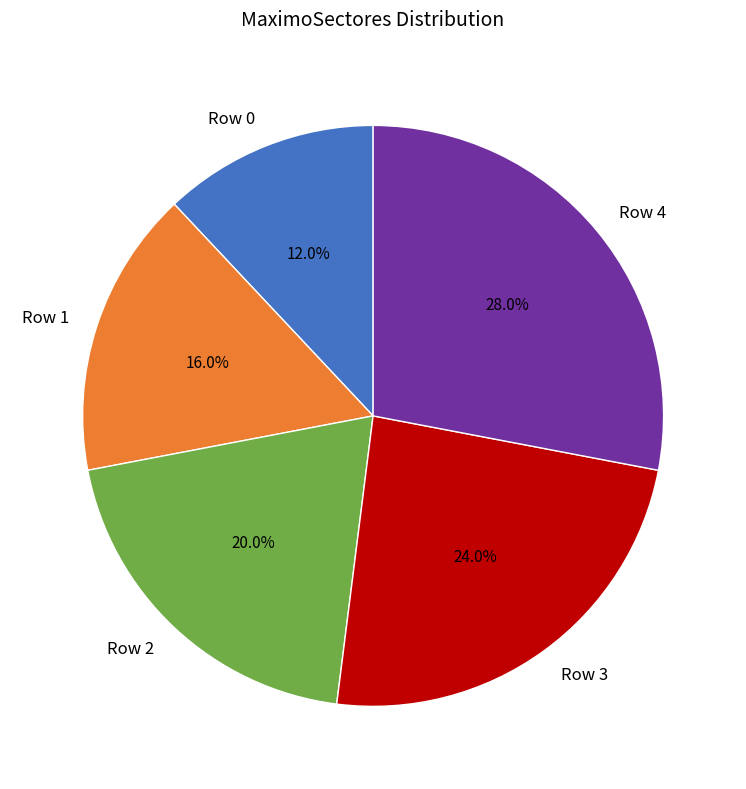

True or false: Row 0 accounts for 20% of the total.

False